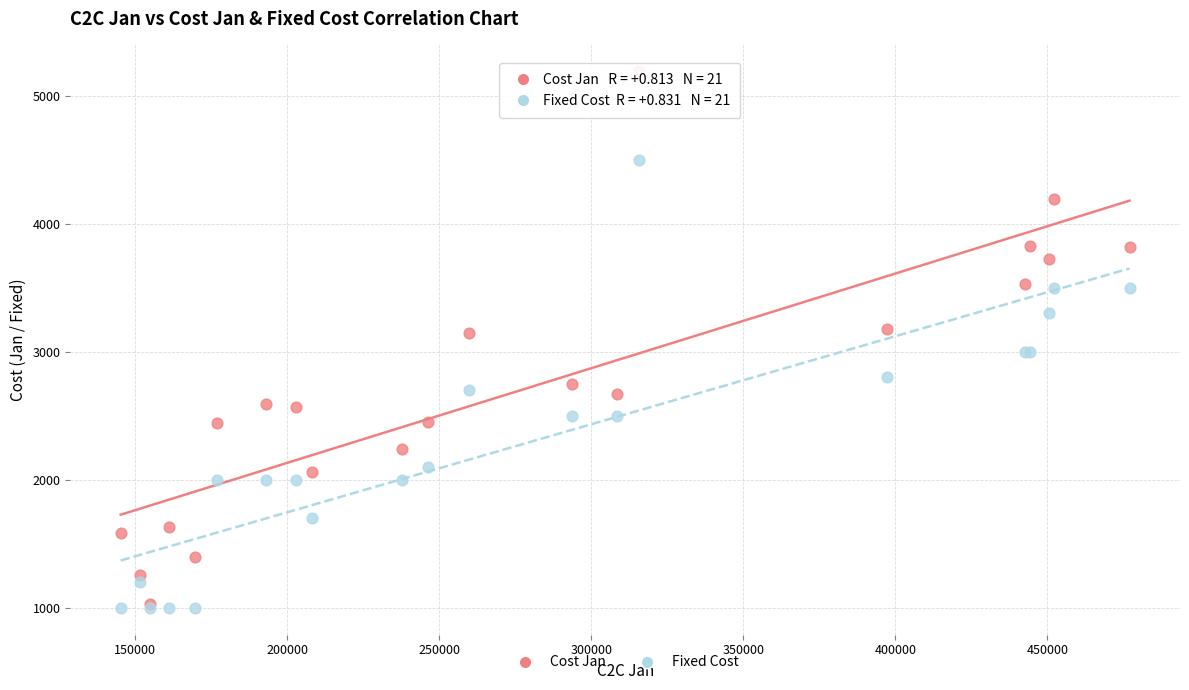

What are all the series names shown in the legend?

Cost Jan, Fixed Cost